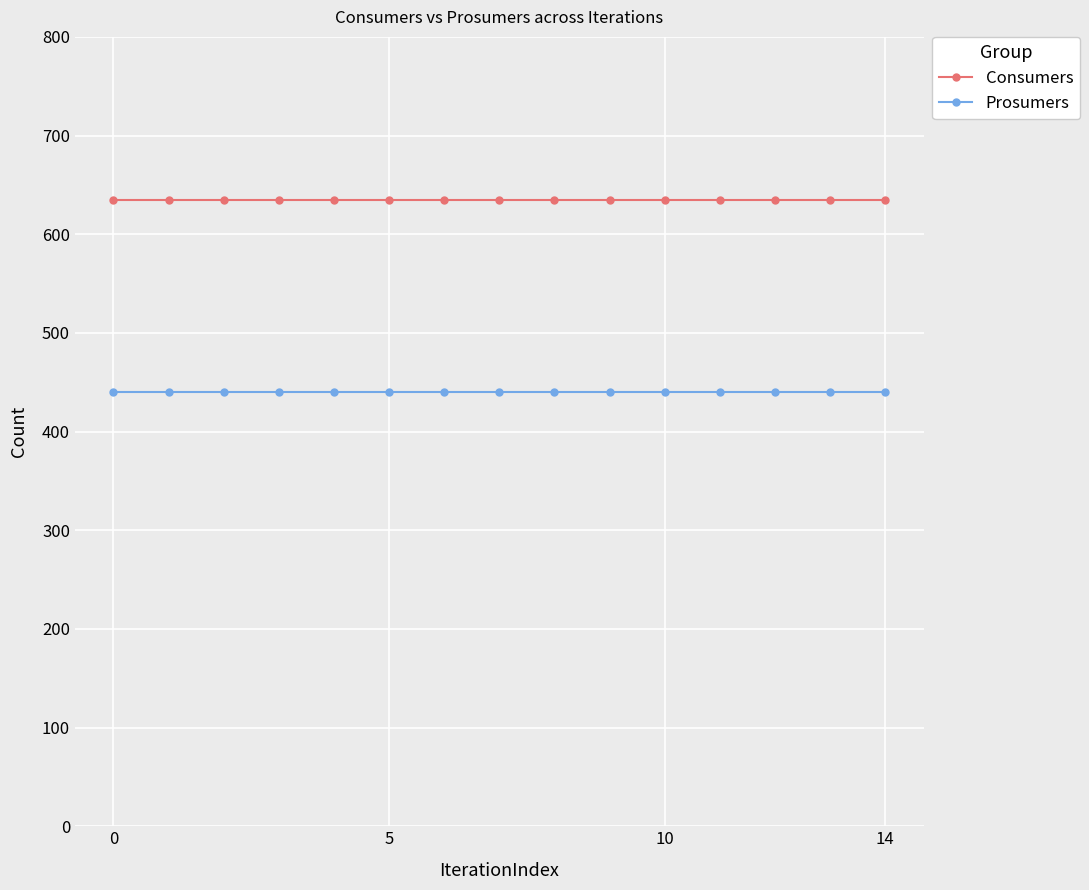

Rank the series by their maximum value, from lowest to highest.

Prosumers, Consumers